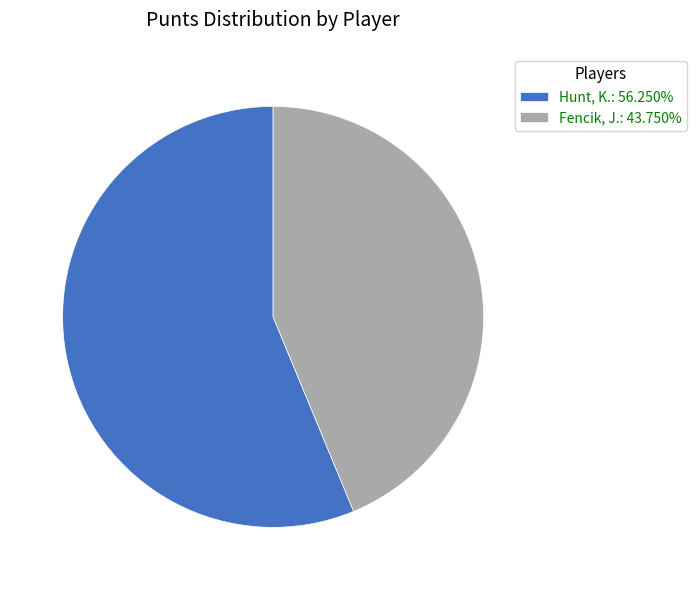

Is there any slice that represents more than half of the pie?

Yes